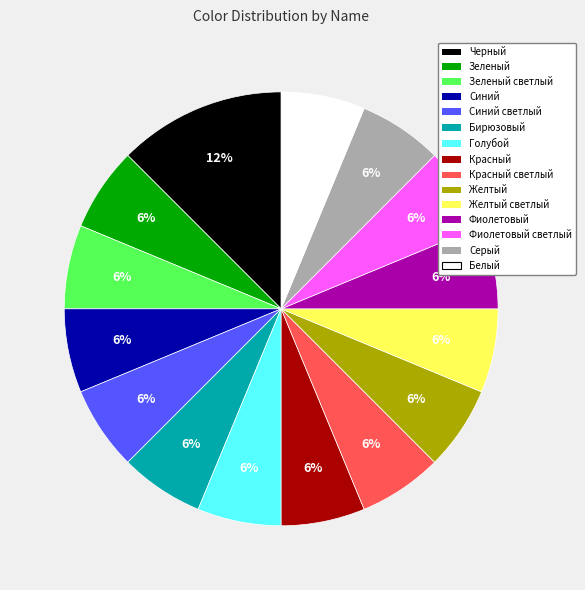

Is it true that Зеленый is 14% of the pie?

False